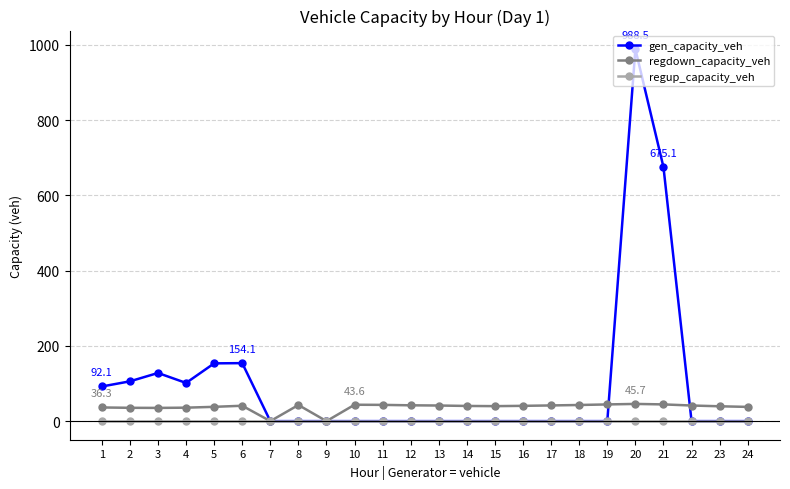

List the series in order of their overall mean, highest first.

gen_capacity_veh, regdown_capacity_veh, regup_capacity_veh